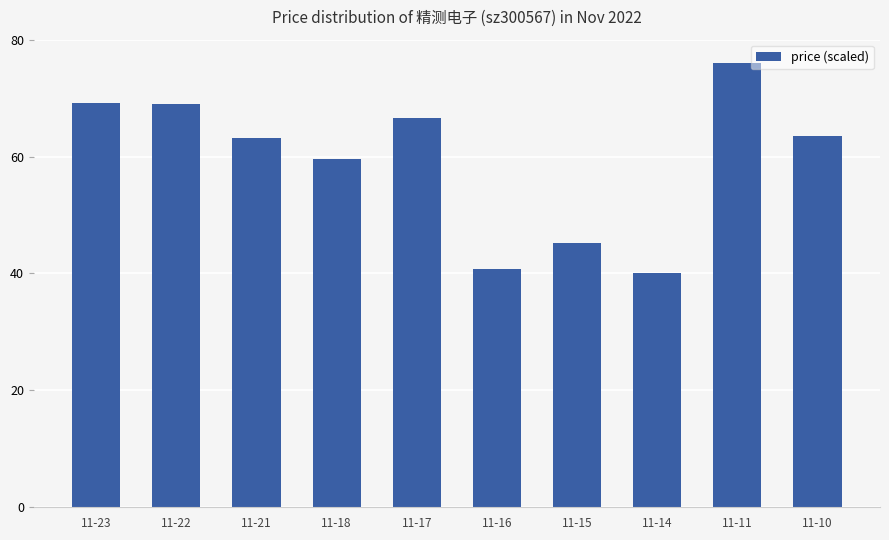

True or false: the data shows 45.3 at 11-15.

True